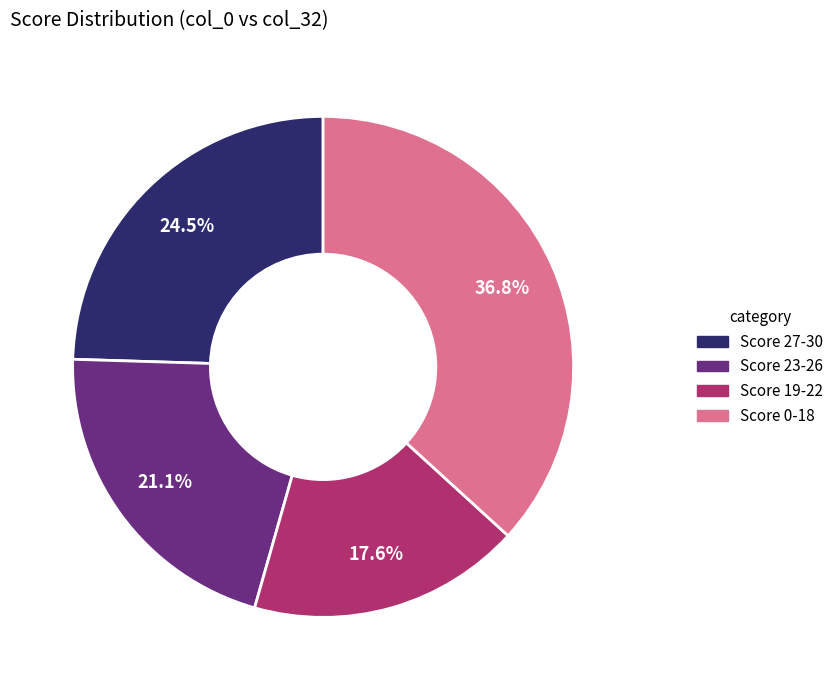

Is there any slice that represents more than half of the pie?

No